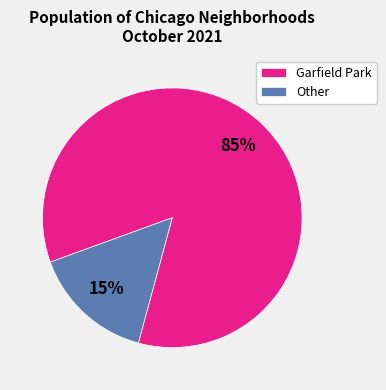

To the nearest percent, what is the difference between the largest and smallest slice percentages?

70%